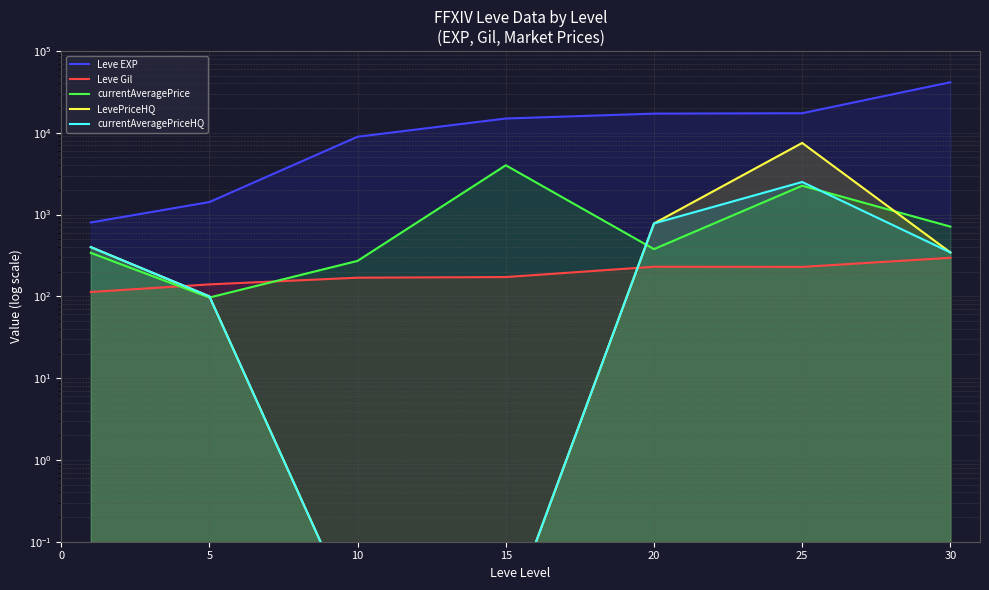

Is it true that Leve Gil equals 76.2 at 5?

False